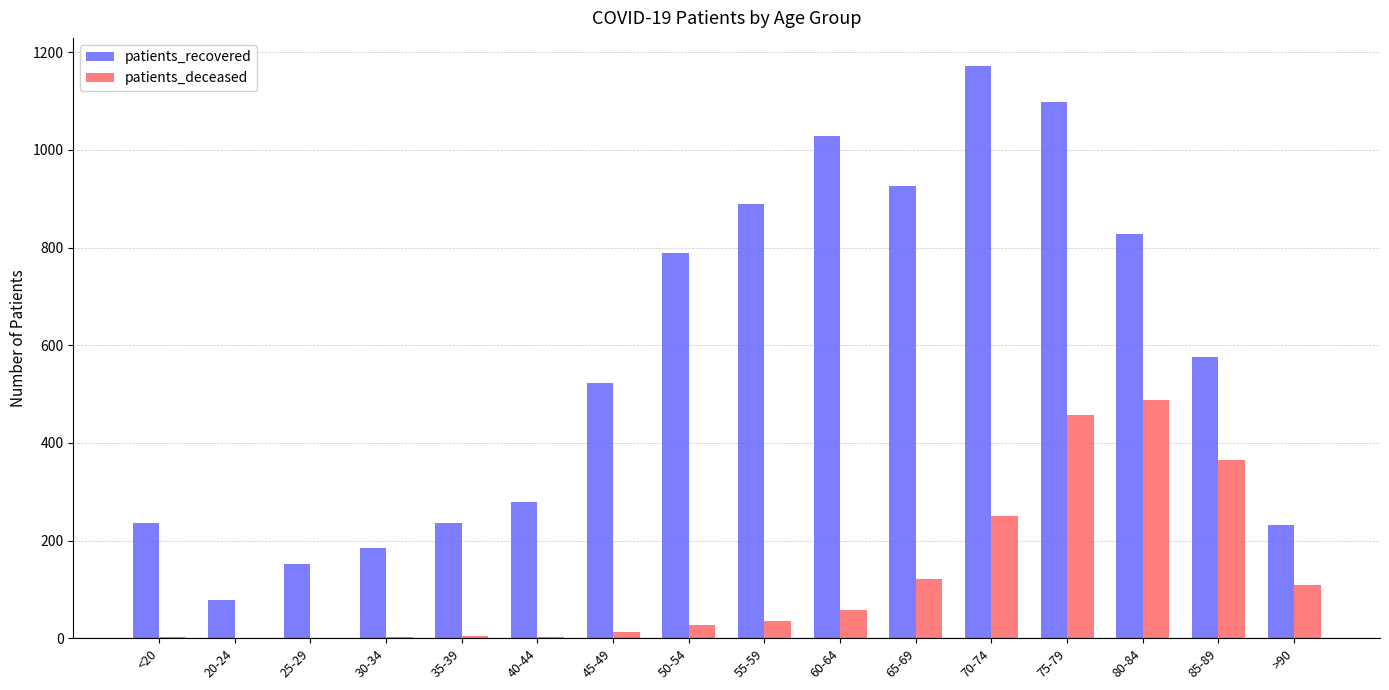

Which series has the largest total across all categories?

patients_recovered